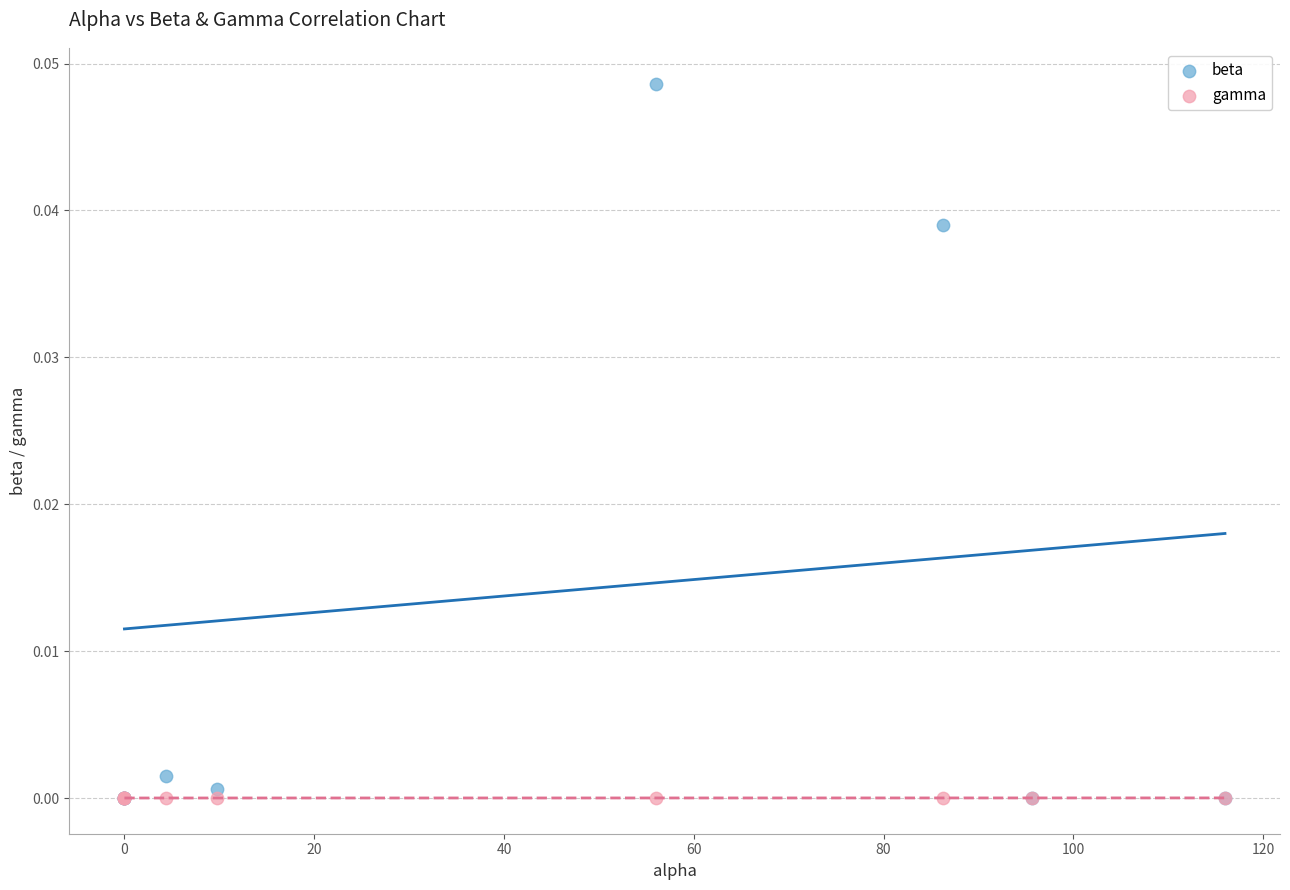

Which series has the largest Y range (max minus min)?

beta